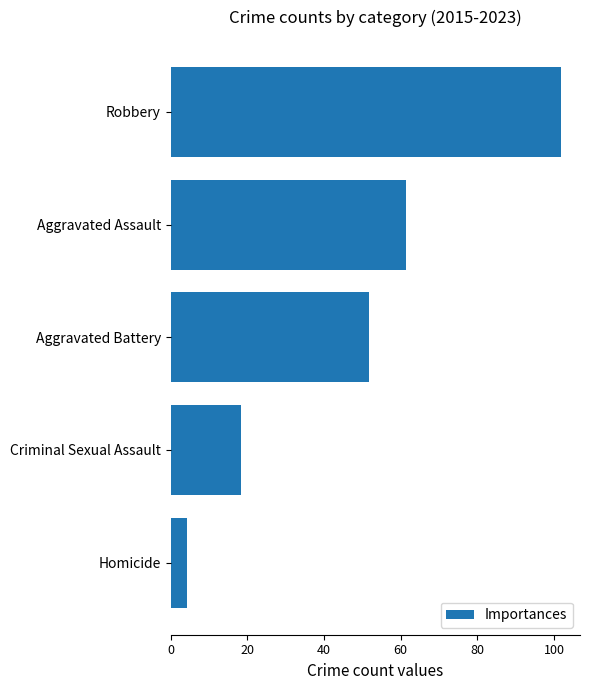

List the labels in order of value, largest first.

Robbery, Aggravated Assault, Aggravated Battery, Criminal Sexual Assault, Homicide